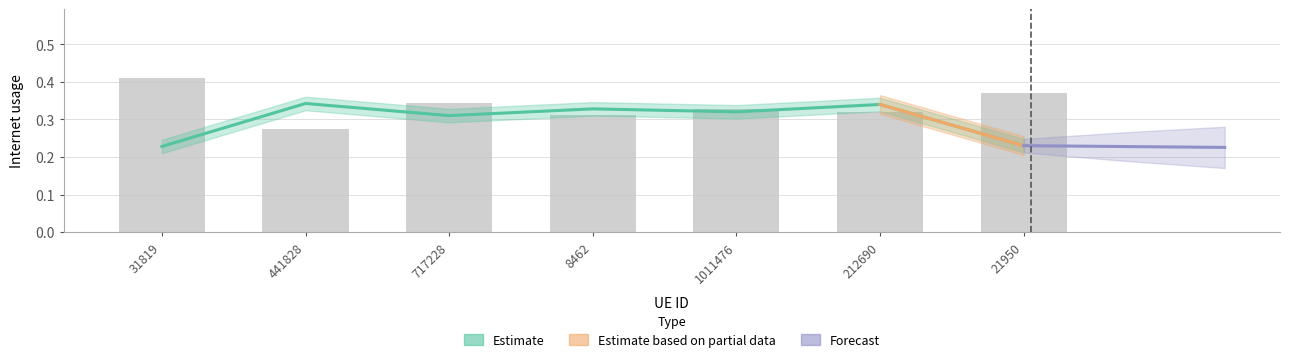

The value at 21950 is 0.4. True or false?

True